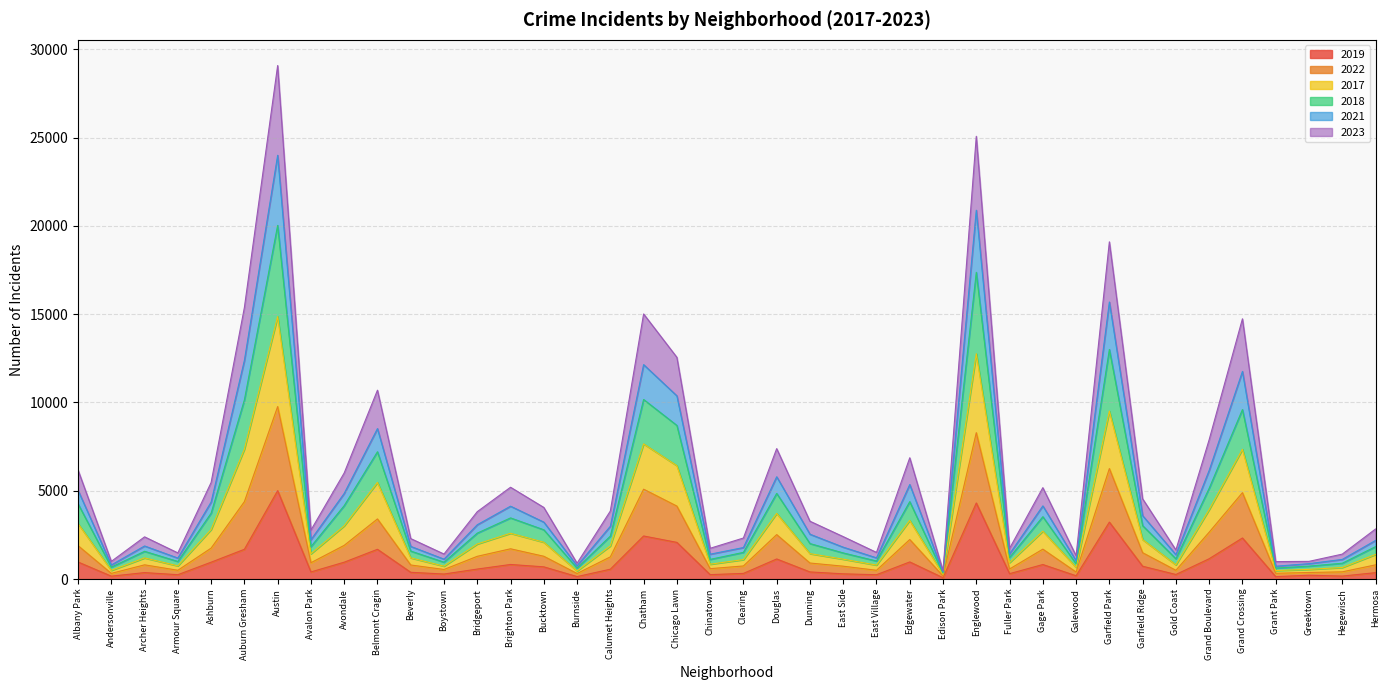

Which series changed the most between Clearing and Grant Park?

2022